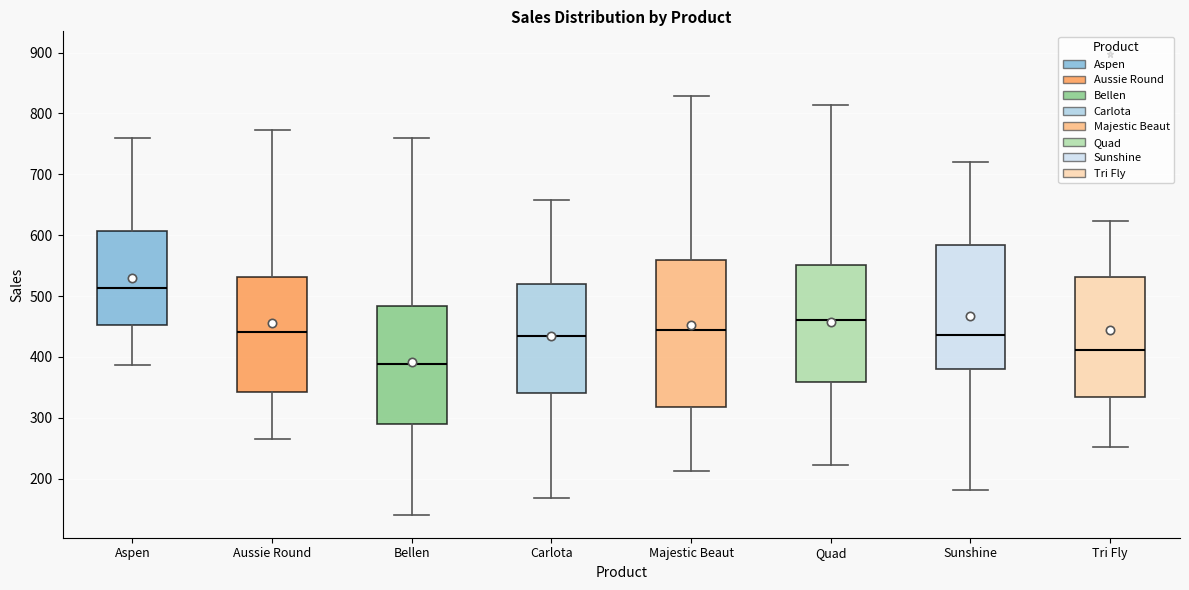

Where does the median line of the box for Aussie Round sit on the y-axis? The values are not printed on the chart, so give them approximately, as read against the axis.

440